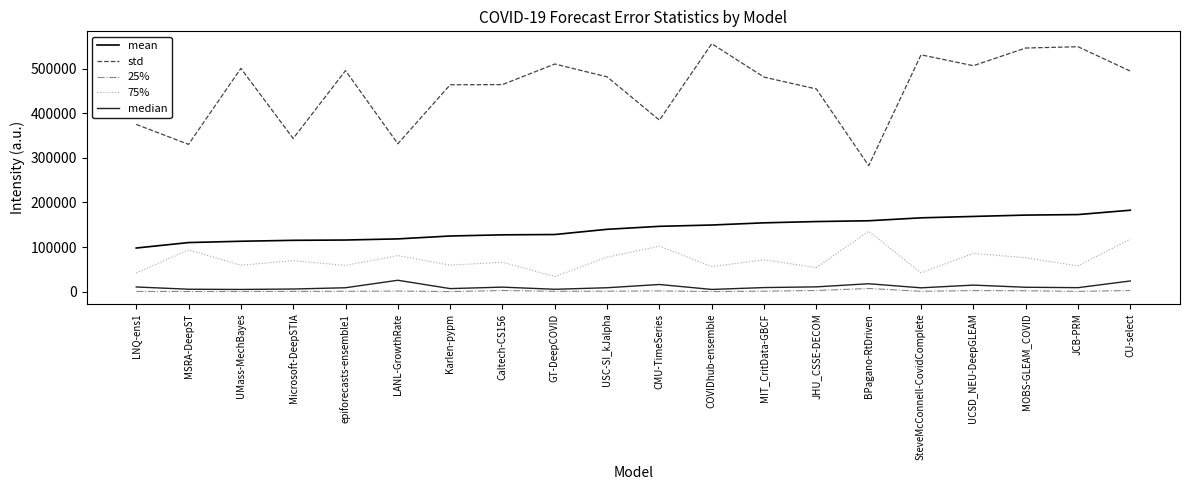

True or false: median and mean intersect in this chart.

False